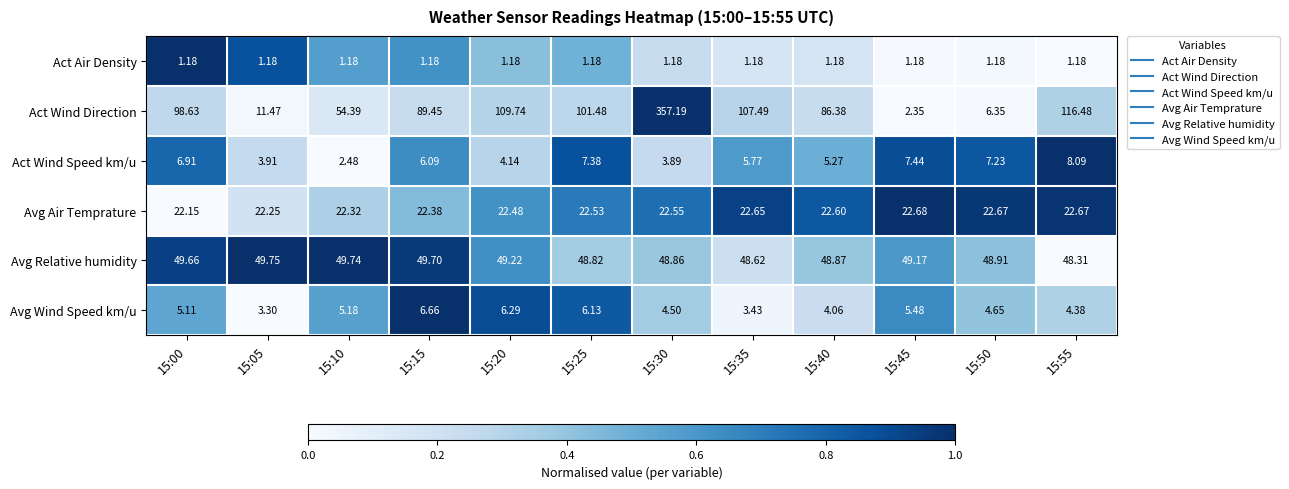

Which series has the largest total across all categories?

Act Wind Direction